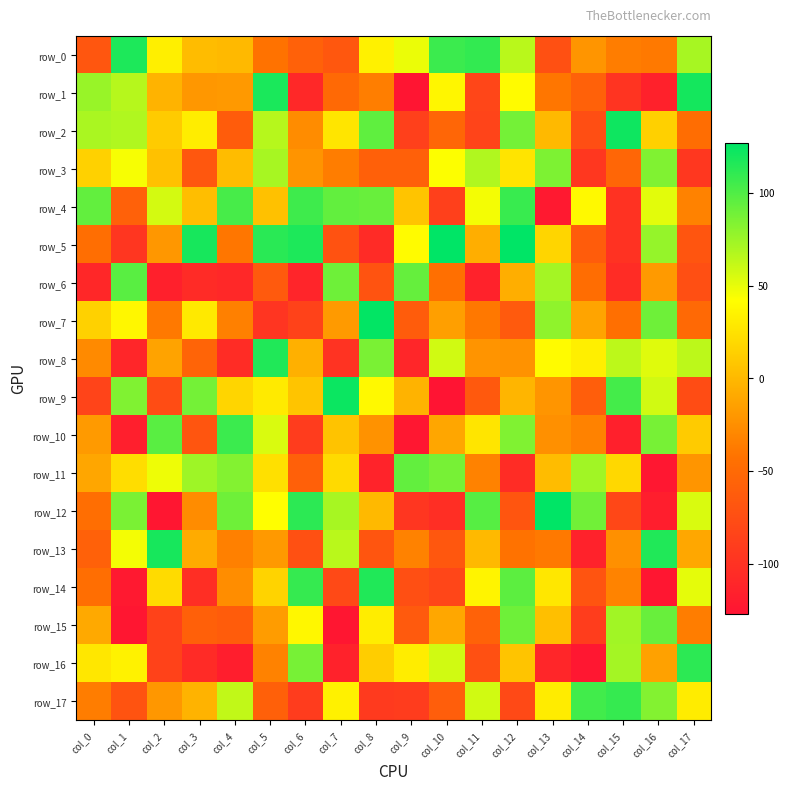

Reading left to right, transcribe all the data shown in this chart.

row_0: col_0=-67	col_1=117	col_2=33	col_3=2	col_4=0	col_5=-43	col_6=-58	col_7=-66	col_8=34	col_9=49	col_10=107	col_11=110	col_12=65	col_13=-73	col_14=-21	col_15=-36	col_16=-38	col_17=71
row_1: col_0=76	col_1=66	col_2=-3	col_3=-20	col_4=-19	col_5=118	col_6=-109	col_7=-51	col_8=-35	col_9=-126	col_10=37	col_11=-82	col_12=40	col_13=-40	col_14=-58	col_15=-98	col_16=-115	col_17=120
row_2: col_0=70	col_1=68	col_2=11	col_3=32	col_4=-62	col_5=66	col_6=-27	col_7=27	col_8=95	col_9=-87	col_10=-53	col_11=-84	col_12=88	col_13=0	col_14=-75	col_15=122	col_16=14	col_17=-47
row_3: col_0=15	col_1=45	col_2=5	col_3=-66	col_4=2	col_5=71	col_6=-22	col_7=-36	col_8=-59	col_9=-59	col_10=43	col_11=68	col_12=26	col_13=85	col_14=-95	col_15=-53	col_16=84	col_17=-95
row_4: col_0=94	col_1=-58	col_2=57	col_3=3	col_4=103	col_5=5	col_6=106	col_7=94	col_8=92	col_9=7	col_10=-87	col_11=46	col_12=108	col_13=-122	col_14=39	col_15=-100	col_16=52	col_17=-33
row_5: col_0=-46	col_1=-96	col_2=-20	col_3=119	col_4=-40	col_5=113	col_6=117	col_7=-71	col_8=-106	col_9=40	col_10=127	col_11=-6	col_12=127	col_13=17	col_14=-62	col_15=-100	col_16=77	col_17=-68
row_6: col_0=-110	col_1=97	col_2=-116	col_3=-106	col_4=-109	col_5=-64	col_6=-112	col_7=90	col_8=-70	col_9=93	col_10=-45	col_11=-114	col_12=-6	col_13=72	col_14=-47	col_15=-105	col_16=-18	col_17=-74
row_7: col_0=15	col_1=38	col_2=-38	col_3=29	col_4=-34	col_5=-97	col_6=-85	col_7=-18	col_8=126	col_9=-62	col_10=-15	col_11=-39	col_12=-64	col_13=79	col_14=-12	col_15=-45	col_16=90	col_17=-51
row_8: col_0=-28	col_1=-111	col_2=-13	col_3=-55	col_4=-105	col_5=116	col_6=-5	col_7=-99	col_8=86	col_9=-111	col_10=58	col_11=-22	col_12=-23	col_13=40	col_14=33	col_15=64	col_16=53	col_17=64
row_9: col_0=-84	col_1=84	col_2=-76	col_3=88	col_4=17	col_5=30	col_6=7	col_7=123	col_8=39	col_9=-3	col_10=-127	col_11=-65	col_12=-2	col_13=-21	col_14=-61	col_15=104	col_16=58	col_17=-76
row_10: col_0=-18	col_1=-117	col_2=97	col_3=-68	col_4=107	col_5=55	col_6=-91	col_7=6	col_8=-23	col_9=-124	col_10=-11	col_11=27	col_12=84	col_13=-24	col_14=-33	col_15=-116	col_16=87	col_17=11
row_11: col_0=-11	col_1=22	col_2=48	col_3=74	col_4=83	col_5=24	col_6=-59	col_7=20	col_8=-113	col_9=94	col_10=87	col_11=-33	col_12=-105	col_13=2	col_14=73	col_15=19	col_16=-124	col_17=-21
row_12: col_0=-46	col_1=86	col_2=-125	col_3=-27	col_4=90	col_5=42	col_6=112	col_7=71	col_8=0	col_9=-96	col_10=-103	col_11=98	col_12=-68	col_13=127	col_14=89	col_15=-81	col_16=-118	col_17=55
row_13: col_0=-58	col_1=46	col_2=119	col_3=-8	col_4=-34	col_5=-19	col_6=-73	col_7=65	col_8=-68	col_9=-33	col_10=-66	col_11=0	col_12=-43	col_13=-38	col_14=-114	col_15=-24	col_16=116	col_17=-10
row_14: col_0=-46	col_1=-122	col_2=21	col_3=-103	col_4=-26	col_5=16	col_6=109	col_7=-79	col_8=116	col_9=-74	col_10=-82	col_11=36	col_12=96	col_13=28	col_14=-69	col_15=-32	col_16=-125	col_17=51
row_15: col_0=-9	col_1=-125	col_2=-85	col_3=-59	col_4=-62	col_5=-17	col_6=38	col_7=-125	col_8=32	col_9=-64	col_10=-10	col_11=-57	col_12=90	col_13=4	col_14=-90	col_15=73	col_16=92	col_17=-36
row_16: col_0=28	col_1=35	col_2=-85	col_3=-106	col_4=-118	col_5=-33	col_6=87	col_7=-114	col_8=12	col_9=32	col_10=58	col_11=-73	col_12=7	col_13=-111	col_14=-124	col_15=72	col_16=-14	col_17=112
row_17: col_0=-36	col_1=-70	col_2=-20	col_3=-3	col_4=63	col_5=-59	col_6=-91	col_7=34	col_8=-93	col_9=-91	col_10=-61	col_11=58	col_12=-79	col_13=31	col_14=105	col_15=109	col_16=83	col_17=31